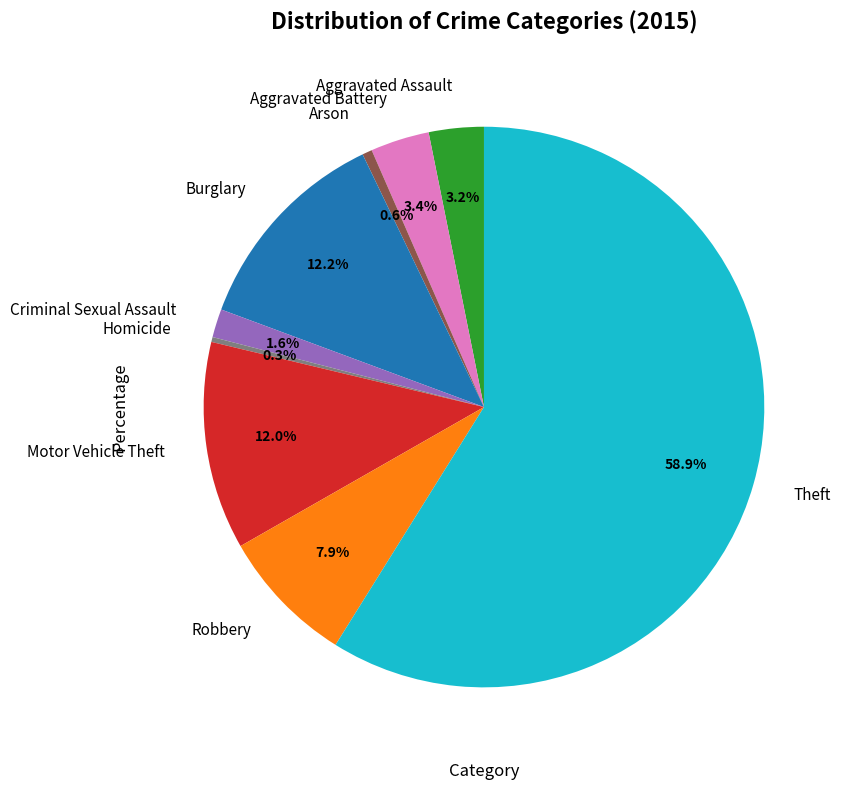

Is it true that Criminal Sexual Assault is 15% of the pie?

False